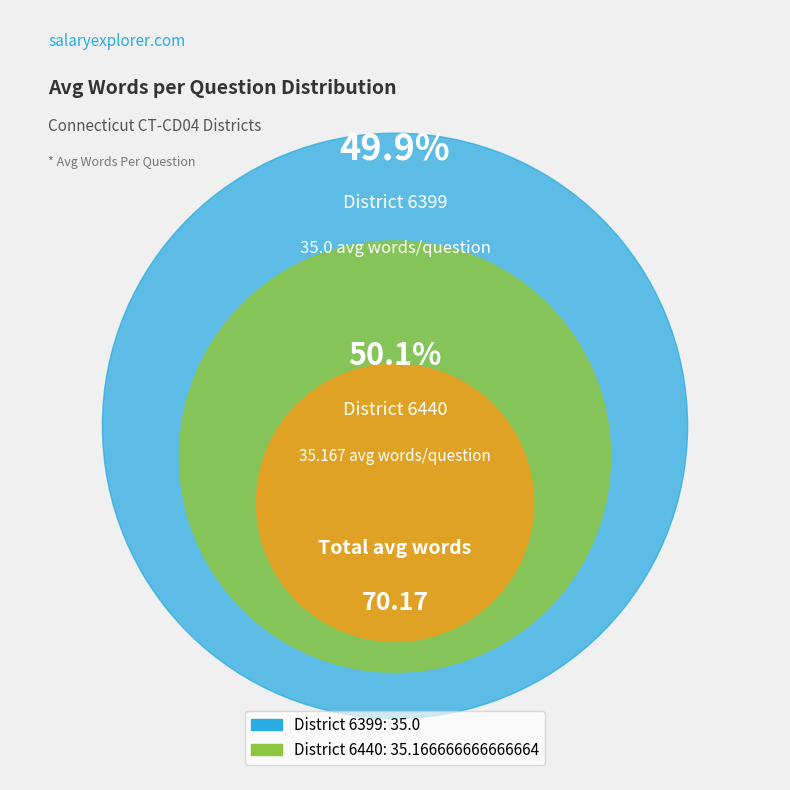

What is the change in value from 6399 to 6440?

+0.2